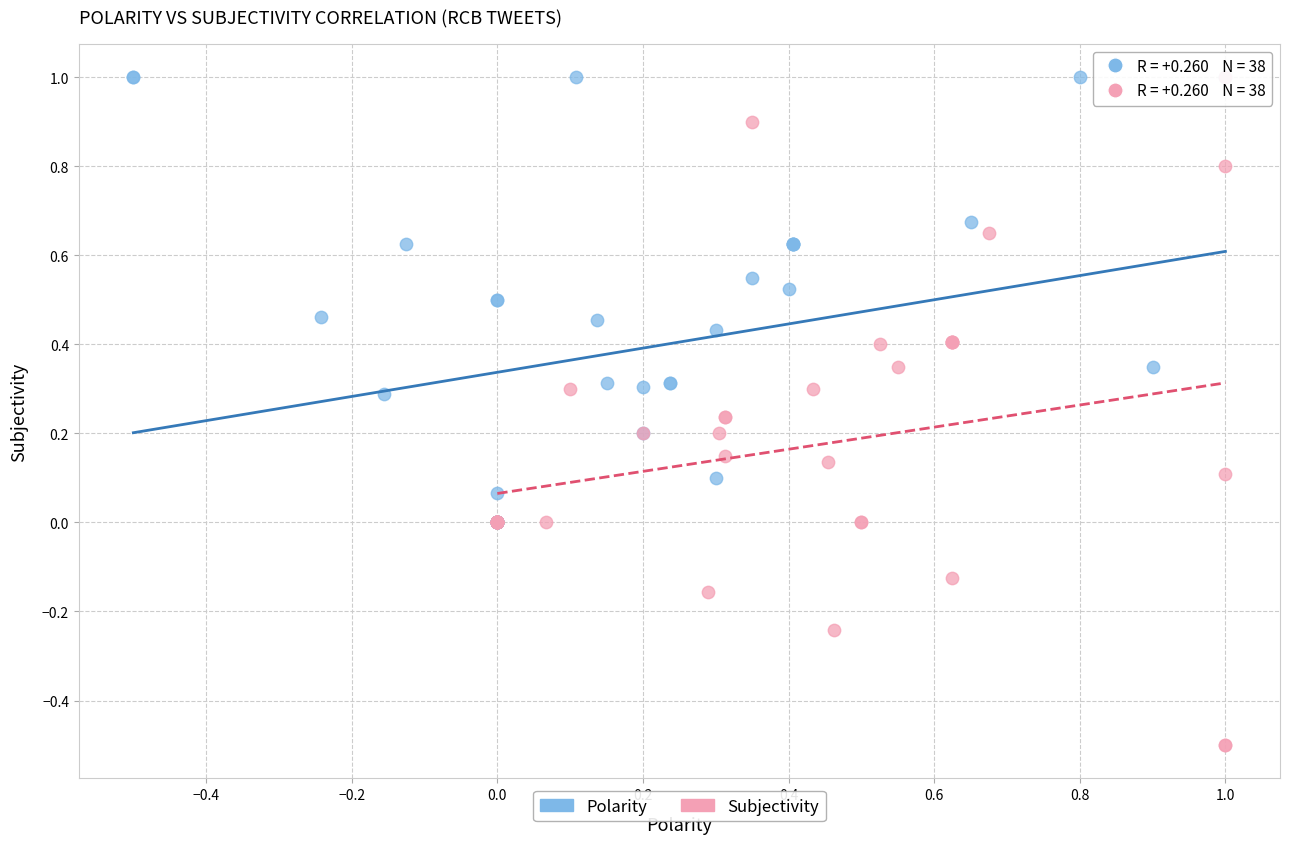

Which series contains the lowest Y value?

Subjectivity